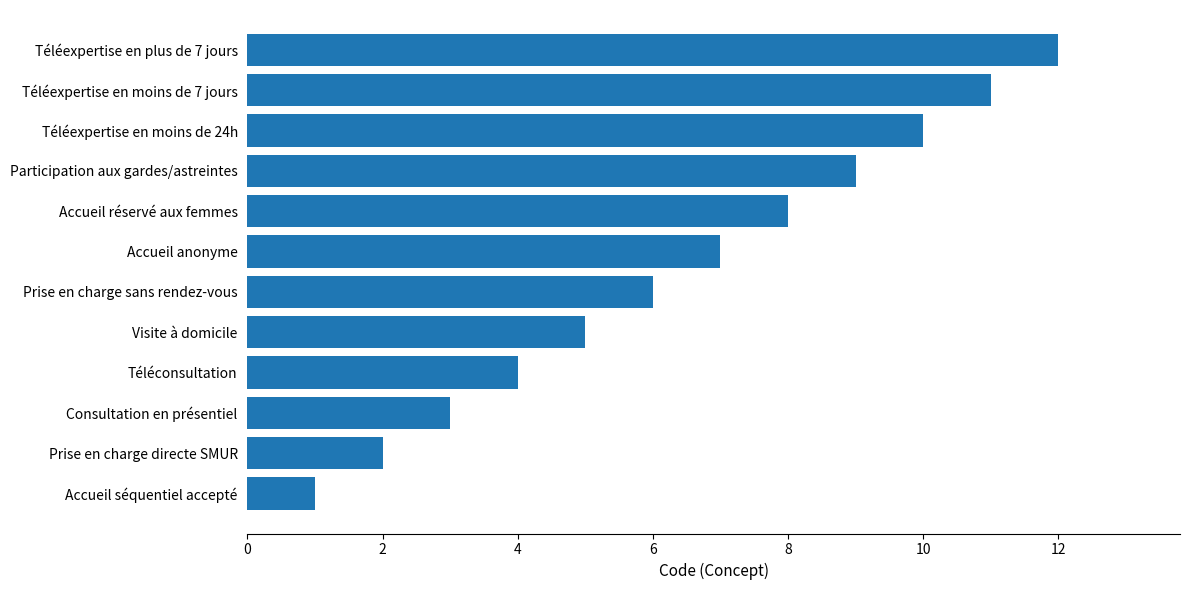

What is the change in value from Téléexpertise en moins de 24h to Consultation en présentiel?

-7